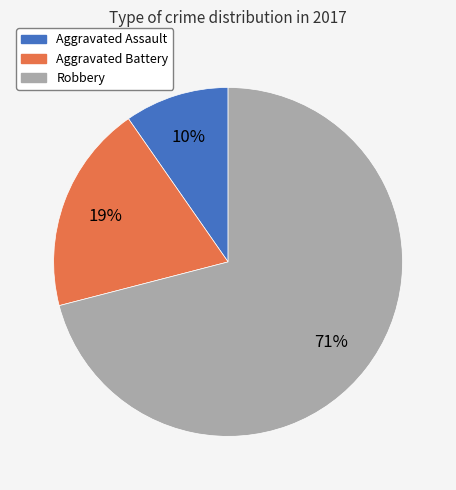

Which has a higher value, Robbery or Aggravated Assault?

Robbery